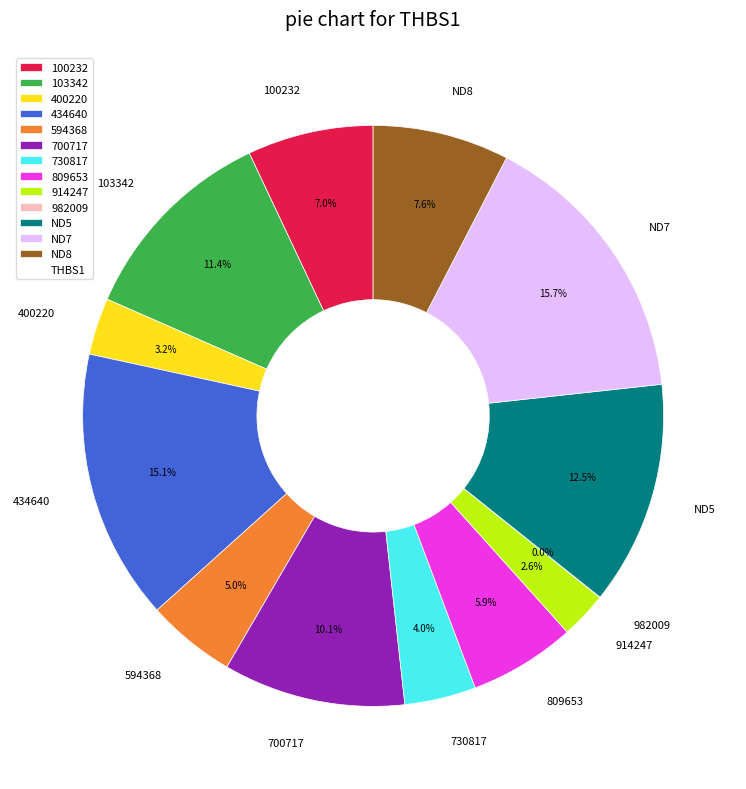

To the nearest percent, what percentage of the pie is 434640?

15%